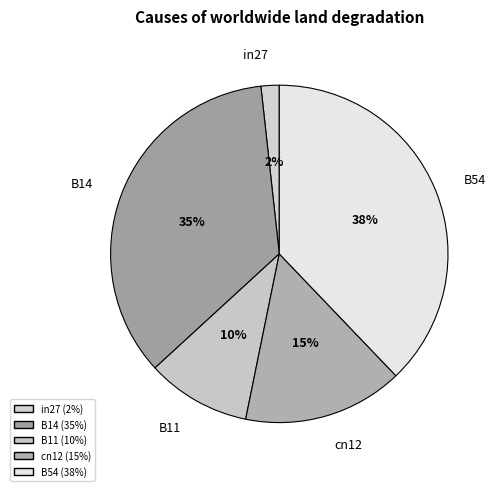

Combined, do cn12 and B11 account for over 50%?

No